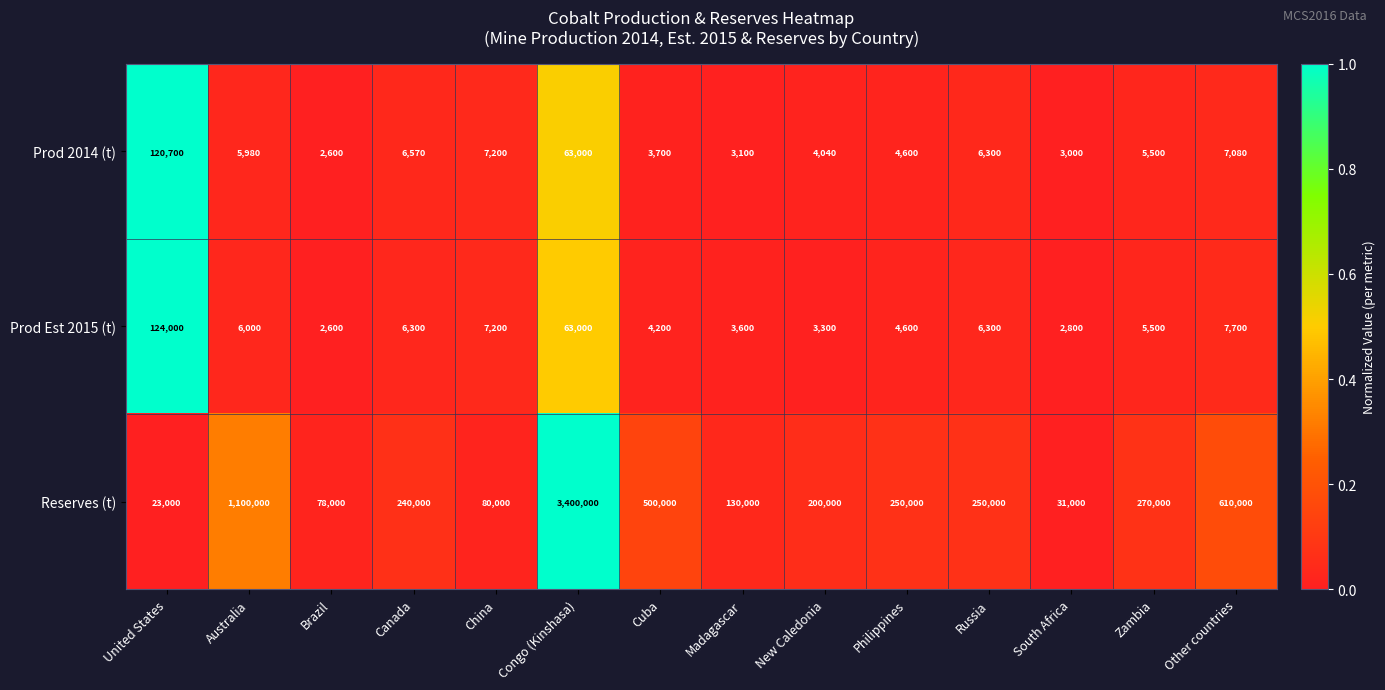

At which category does the chart reach its peak across all series?

Congo (Kinshasa)